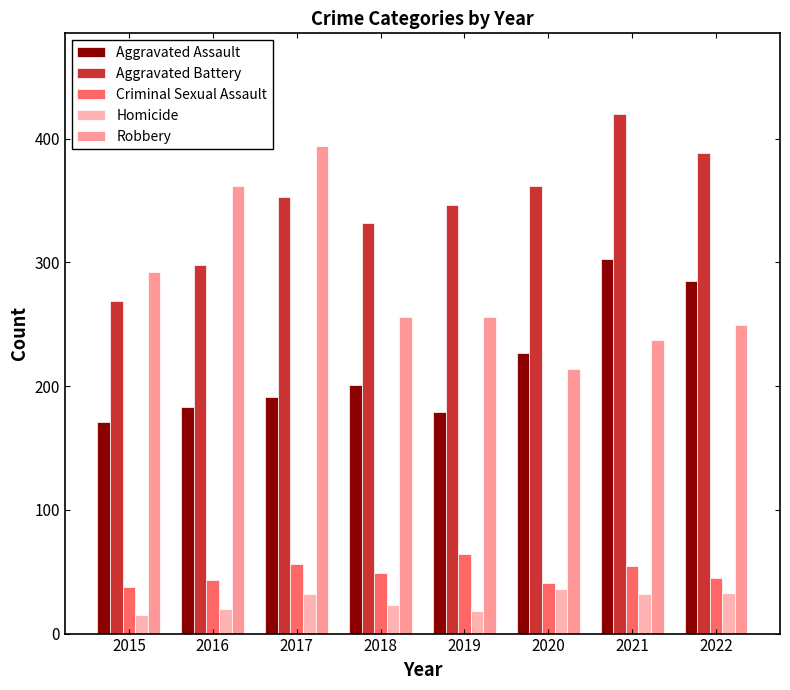

Which series has the largest range (max minus min)?

Robbery